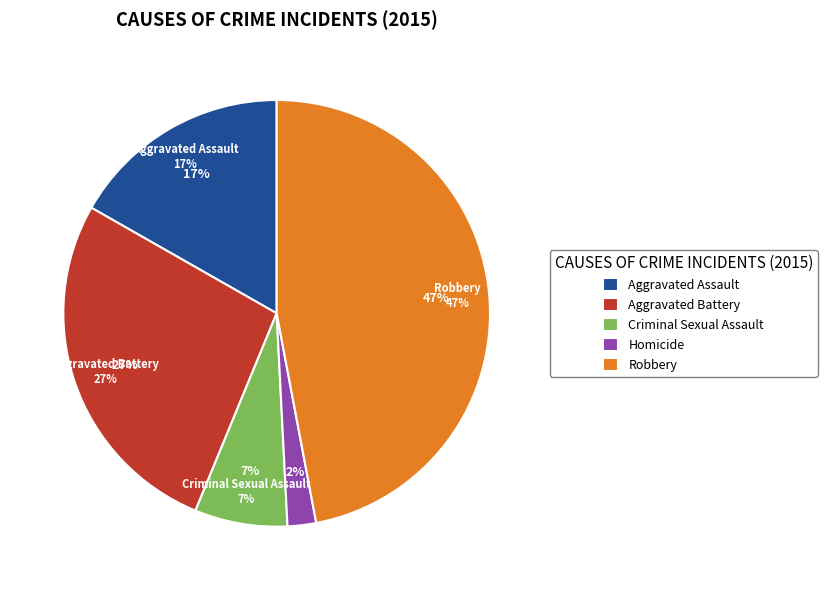

Between Criminal Sexual Assault and Aggravated Assault, which is larger?

Aggravated Assault